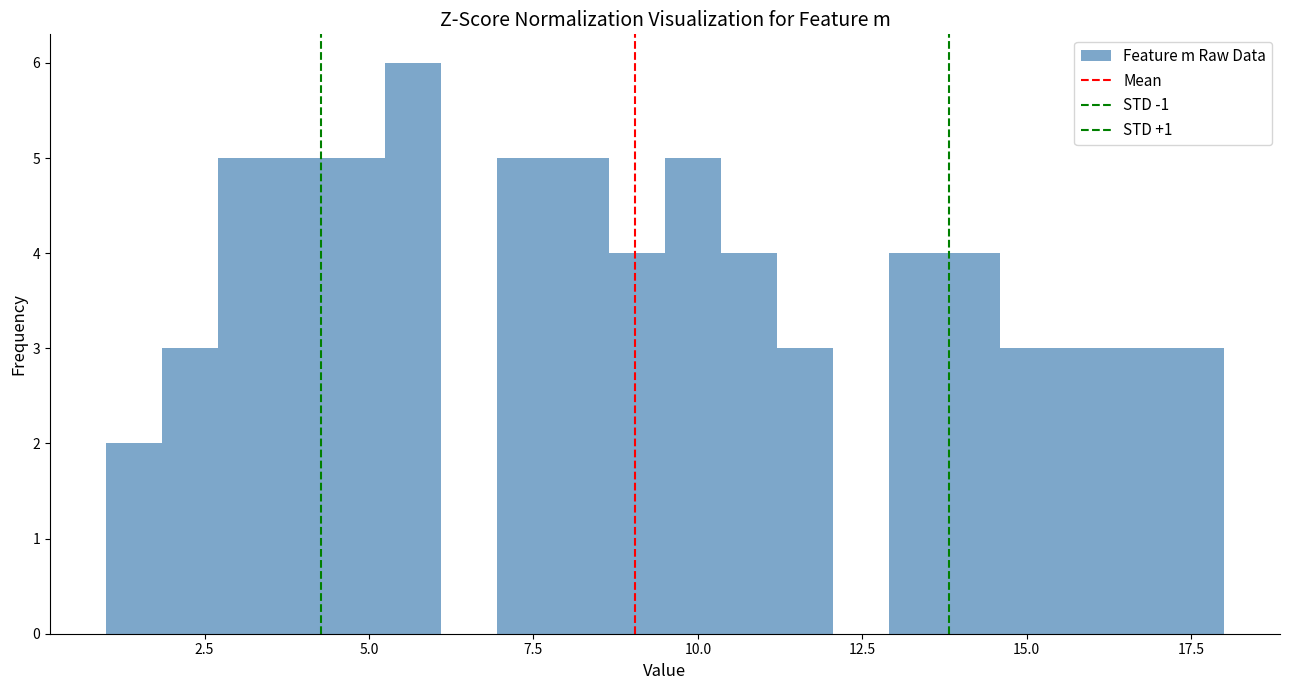

Around what value on the x-axis is the tallest bar? Give the approximate position of its centre, as read against the axis.

5.5